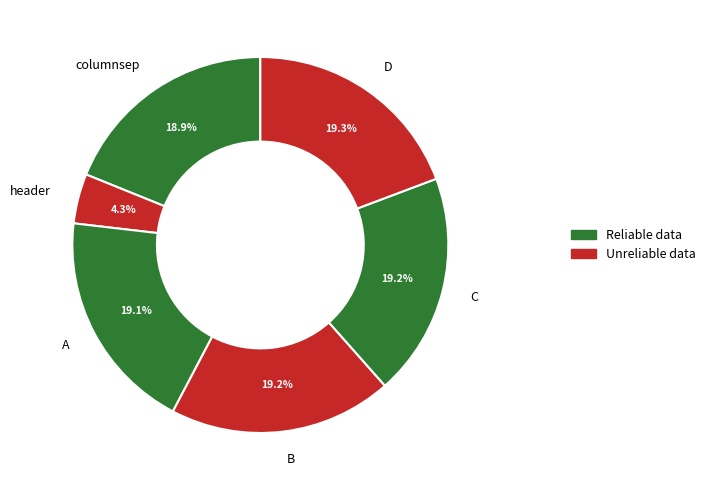

What is the ratio of the value at columnsep to the value at B?

1.0